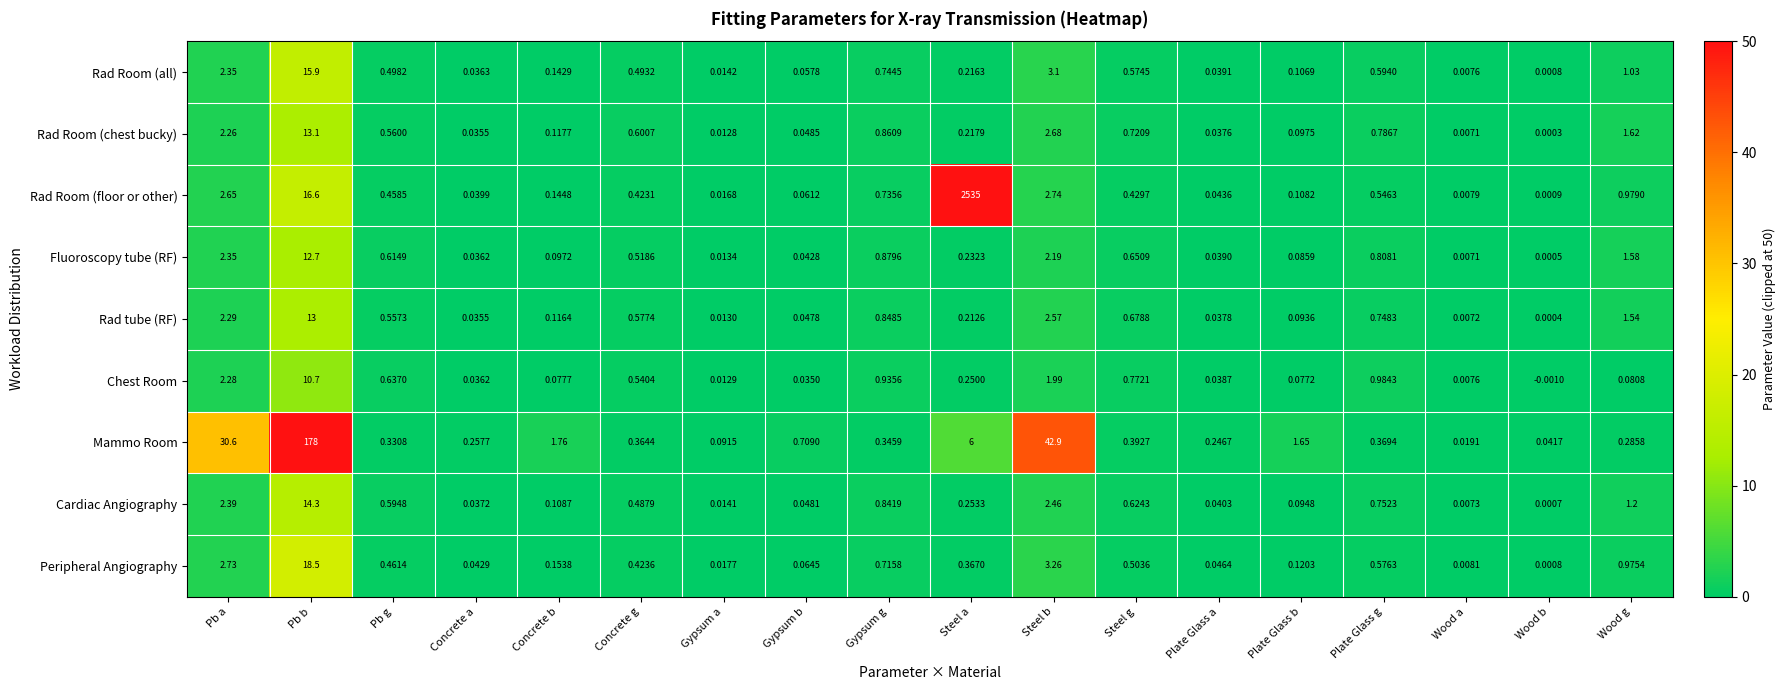

List the series in order of their peak value, highest first.

Rad Room (floor or other), Mammo Room, Peripheral Angiography, Rad Room (all), Cardiac Angiography, Rad Room (chest bucky), Rad tube (RF), Fluoroscopy tube (RF), Chest Room